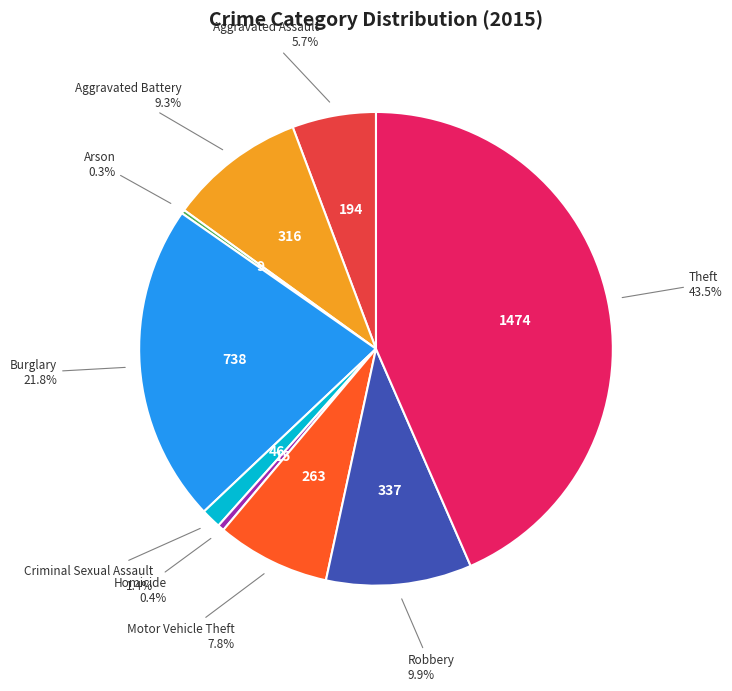

Between Homicide and Robbery, which is larger?

Robbery